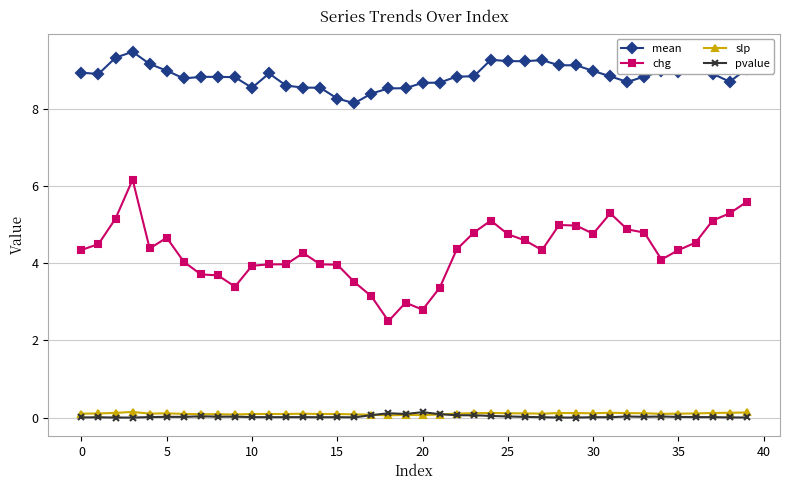

What is the greatest value displayed?

9.5